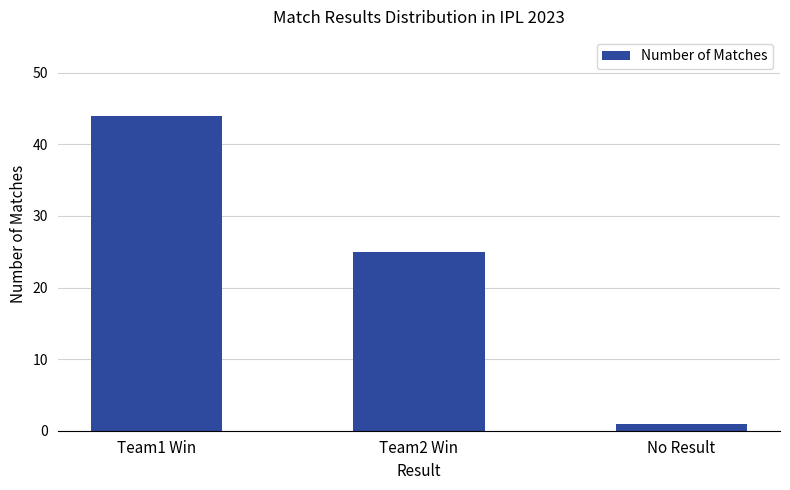

Which label corresponds to the smallest value in the chart?

No Result